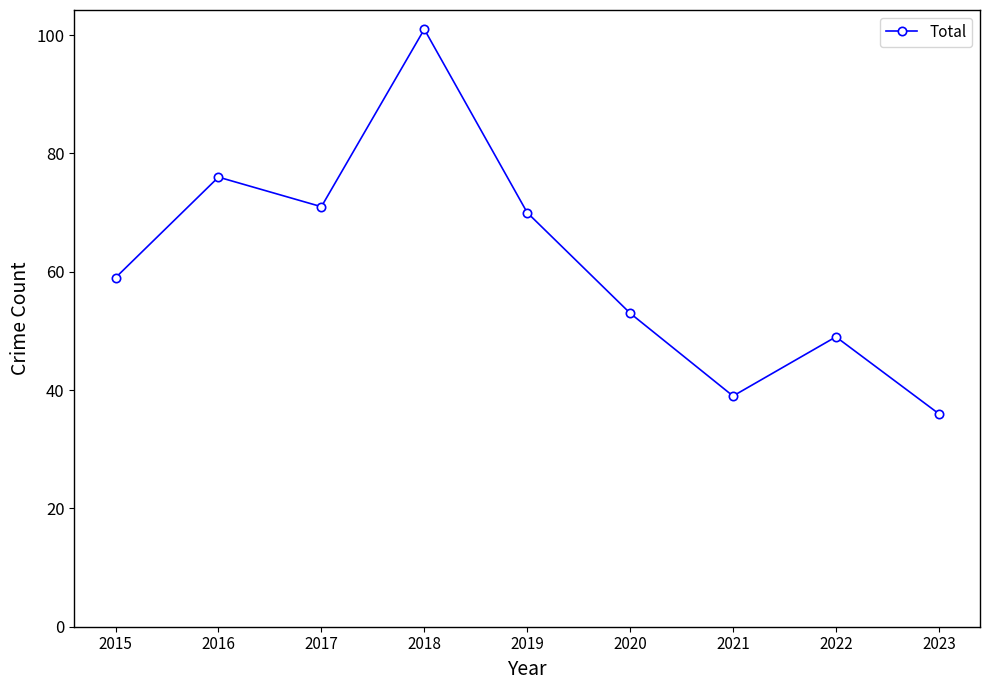

List the labels in order of value, largest first.

2018, 2016, 2017, 2019, 2015, 2020, 2022, 2021, 2023